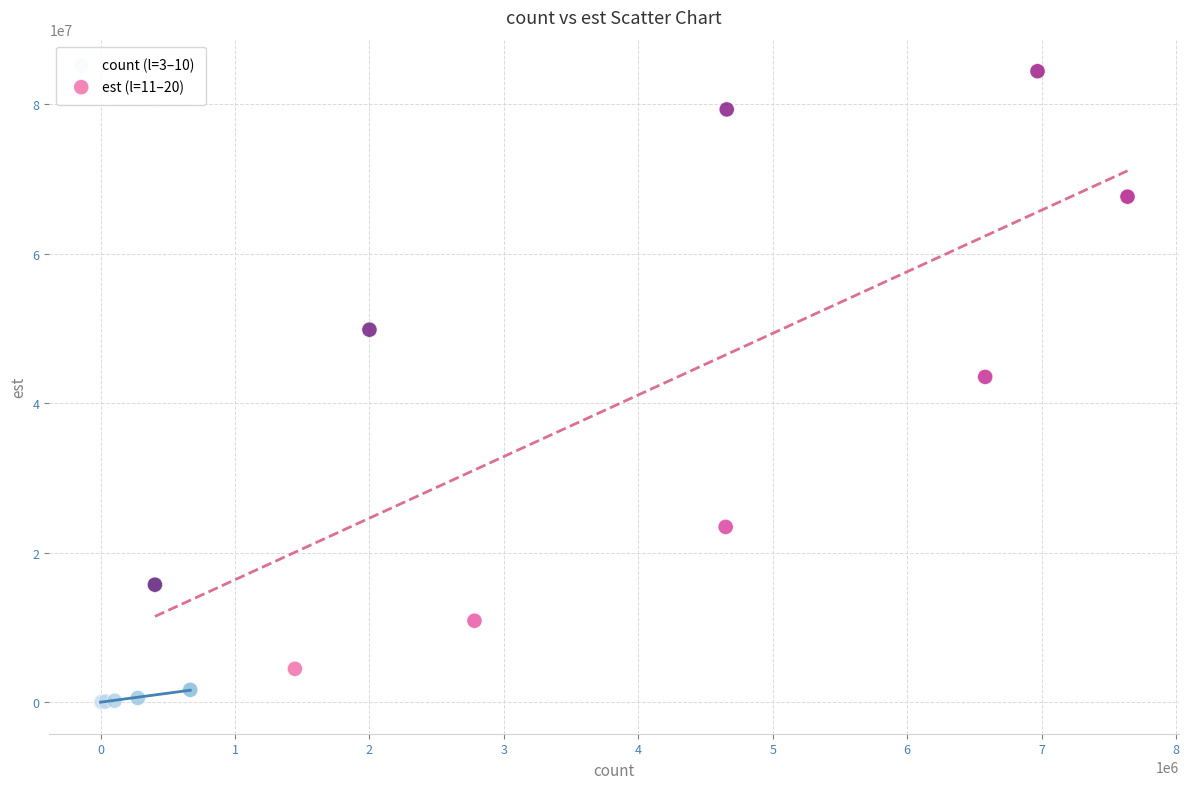

Which series reaches the maximum Y coordinate?

est (l=11–20)